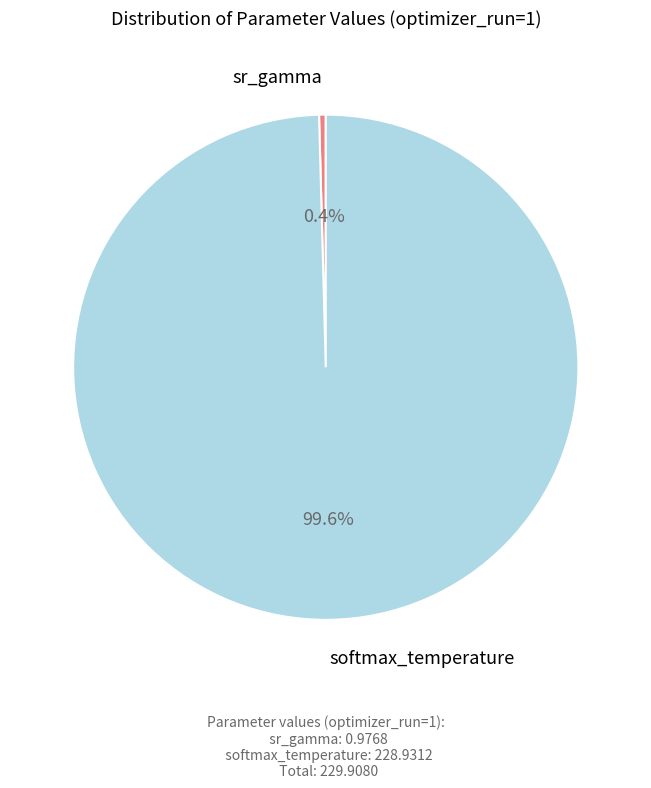

Does any single category account for the majority?

Yes